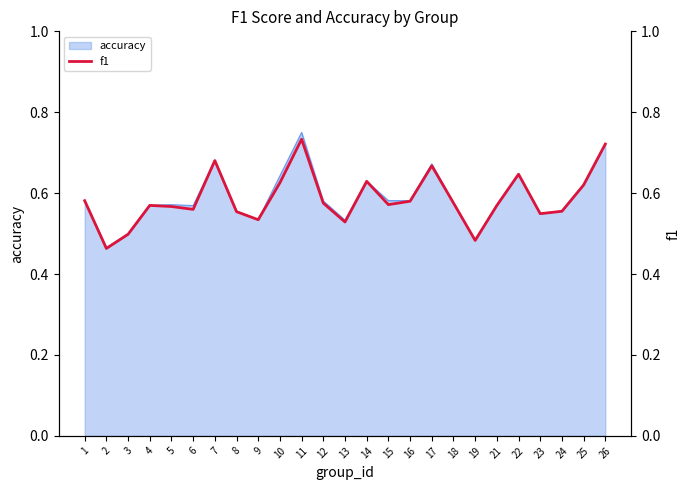

What is the greatest value displayed?

0.7